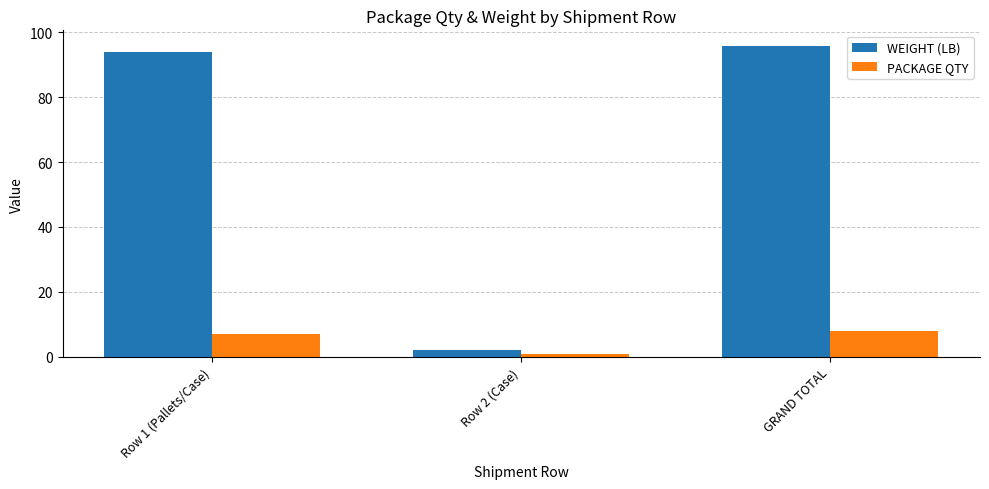

What is the lowest value of the PACKAGE QTY series?

1.0